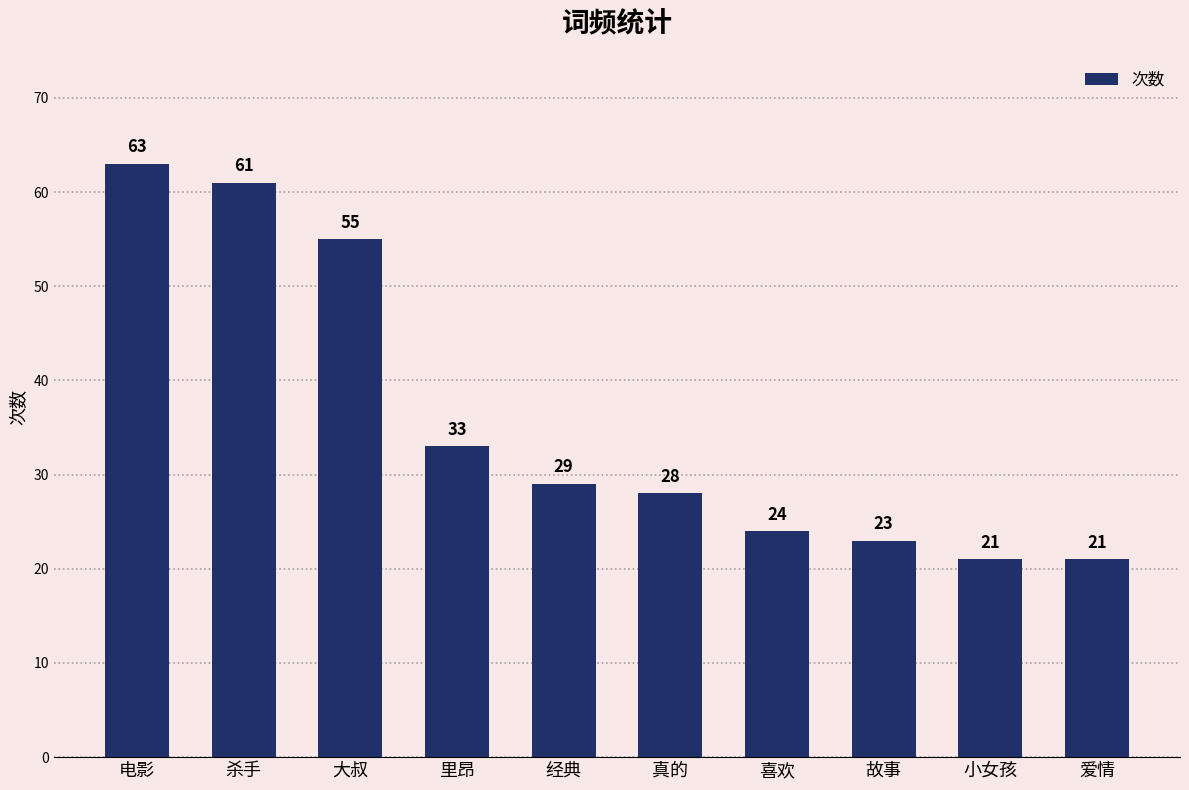

What is the value of the 10th bar from the left?

21